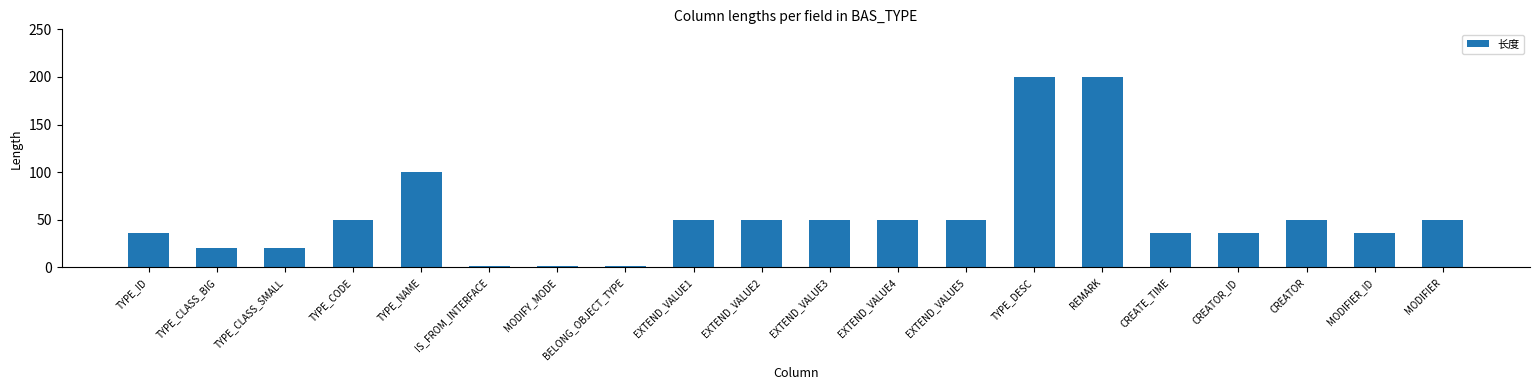

Reading left to right, extract all data points from this chart.

36	20	20	50	100	2	2	2	50	50	50	50	50	200	200	36	36	50	36	50